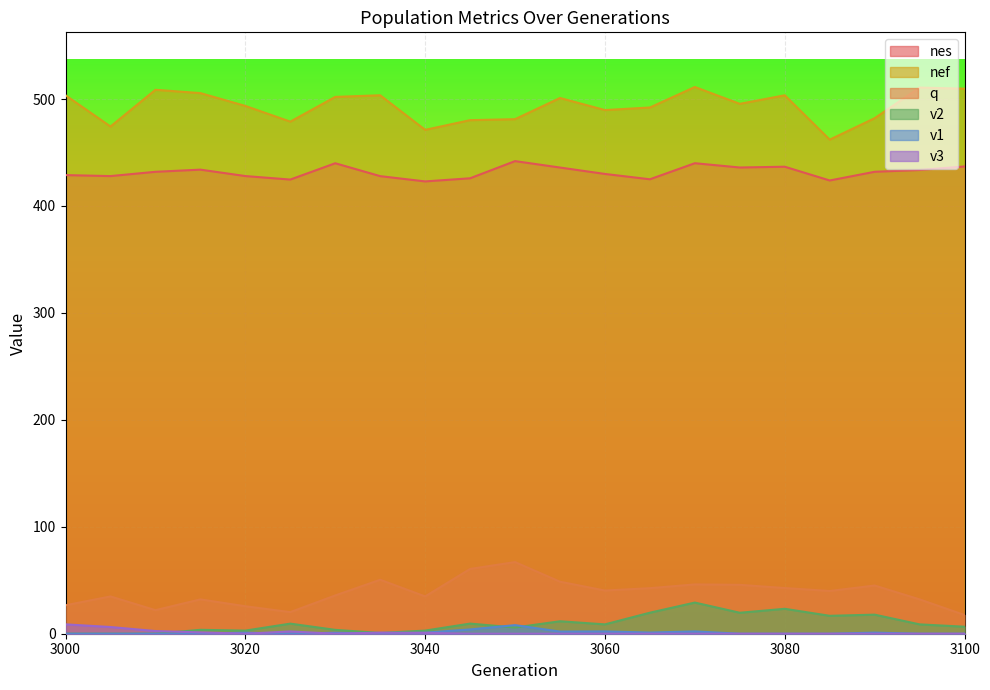

Reading left to right, what are all the values shown in this chart?

nes: 3000=428.9	3005=428.0	3010=432.0	3015=434.0	3020=428.0	3025=424.7	3030=440.0	3035=427.9	3040=423.0	3045=425.9	3050=442.0	3055=436.0	3060=430.0	3065=425.0	3070=440.0	3075=436.0	3080=436.7	3085=423.8	3090=432.0	3095=433.7	3100=437.0
q: 3000=26.6	3005=34.9	3010=22.0	3015=32.1	3020=25.7	3025=20.2	3030=35.8	3035=50.5	3040=34.9	3045=60.6	3050=67.0	3055=48.6	3060=40.4	3065=42.6	3070=46.1	3075=45.7	3080=42.7	3085=40.0	3090=45.1	3095=32.1	3100=17.5
nef: 3000=503.5	3005=474.3	3010=508.7	3015=505.6	3020=493.6	3025=478.9	3030=502.0	3035=503.5	3040=471.2	3045=480.3	3050=481.2	3055=501.0	3060=489.7	3065=492.1	3070=511.3	3075=495.5	3080=503.5	3085=462.0	3090=482.1	3095=510.7	3100=509.7
v2: 3000=0.0	3005=0.0	3010=0.0	3015=3.6	3020=2.9	3025=9.4	3030=3.6	3035=0.7	3040=2.9	3045=9.5	3050=5.8	3055=11.7	3060=8.7	3065=19.7	3070=29.1	3075=19.6	3080=23.3	3085=16.8	3090=17.8	3095=8.7	3100=6.6
v1: 3000=0.0	3005=0.0	3010=0.0	3015=0.0	3020=1.0	3025=0.0	3030=0.9	3035=0.0	3040=1.0	3045=4.0	3050=8.0	3055=2.0	3060=2.2	3065=1.1	3070=2.2	3075=0.0	3080=0.0	3085=0.0	3090=1.0	3095=0.0	3100=0.0
v3: 3000=8.8	3005=6.3	3010=2.5	3015=1.3	3020=0.0	3025=2.1	3030=0.0	3035=1.1	3040=0.8	3045=0.0	3050=0.0	3055=0.0	3060=0.0	3065=0.0	3070=0.0	3075=0.0	3080=0.0	3085=0.0	3090=0.0	3095=0.0	3100=0.0